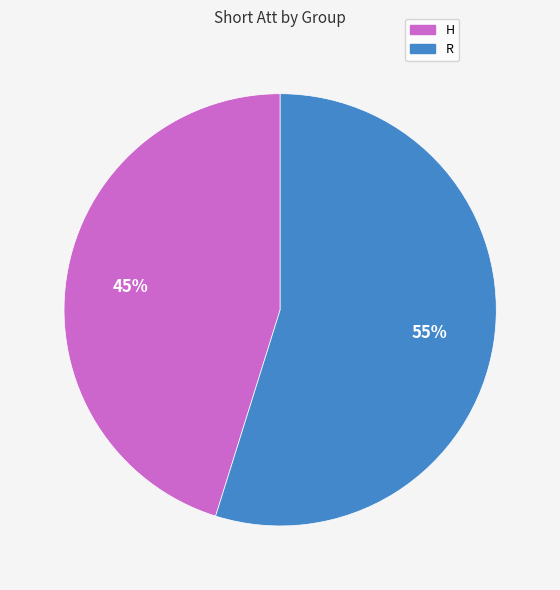

What is the smallest slice in the pie chart?

H